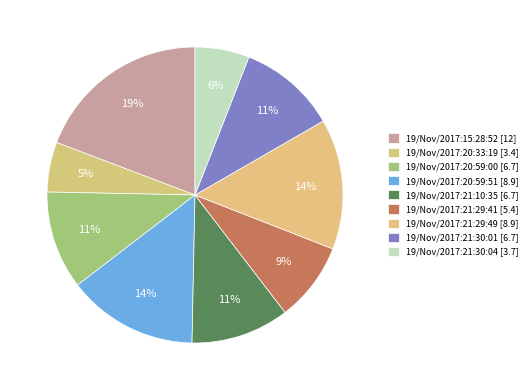

To the nearest percent, what percentage of the pie is 19/Nov/2017:20:59:51?

14%